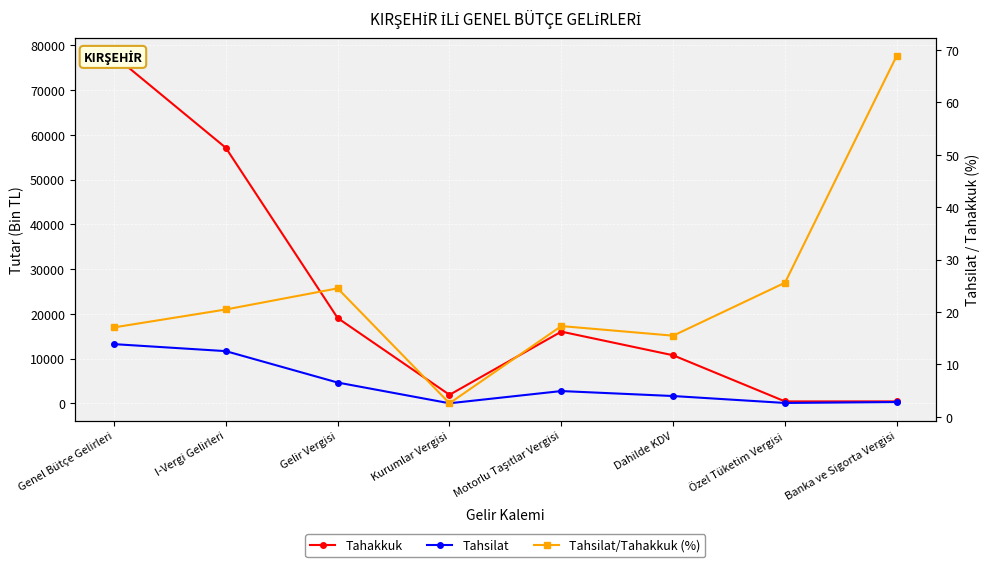

At which label is Tahakkuk closest to 39092?

I-Vergi Gelirleri